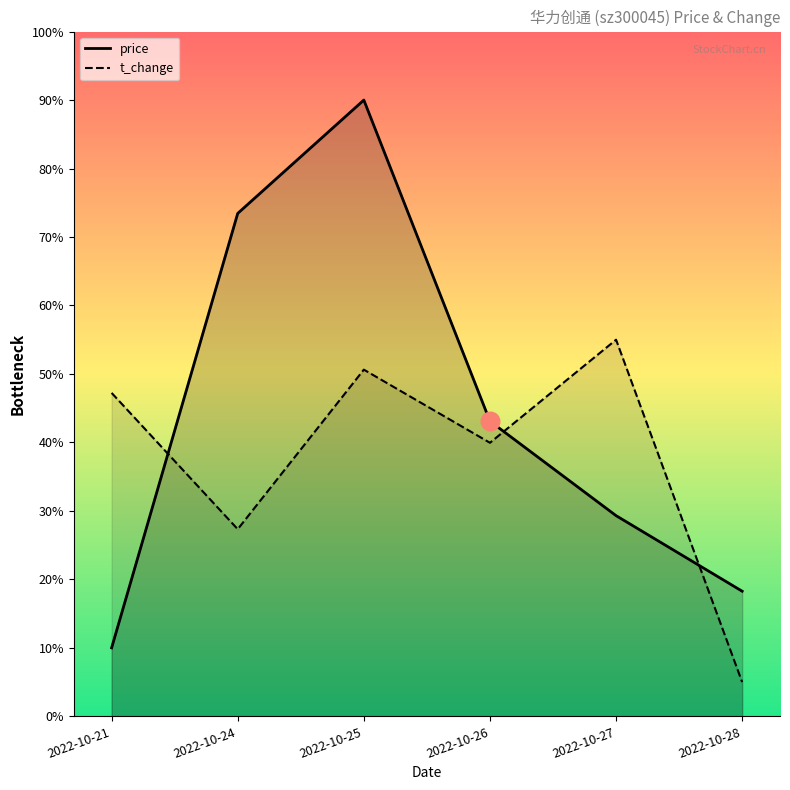

Which series has the largest total across all categories?

price